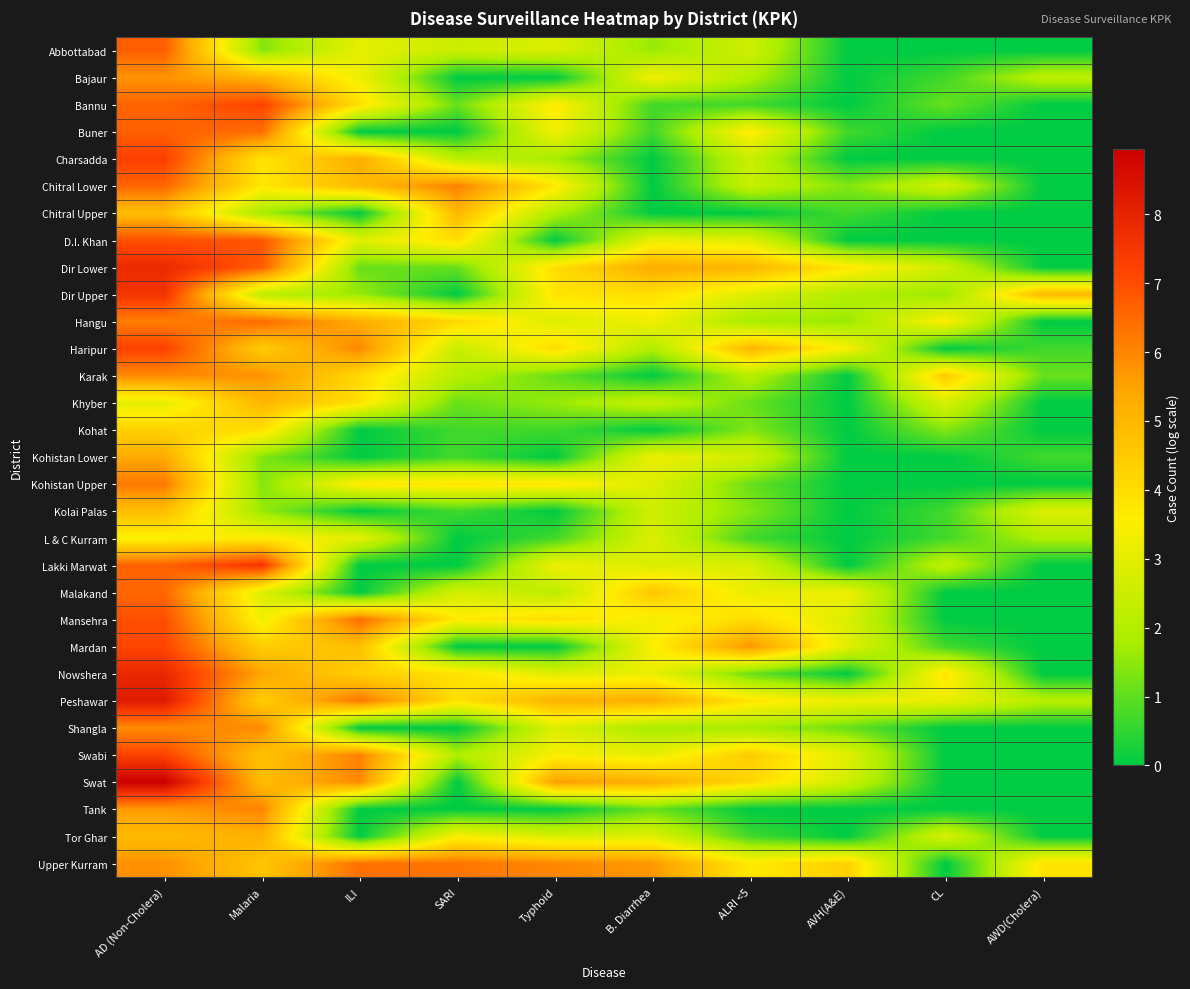

Reading left to right, extract all data points from this chart.

Abbottabad: AD (Non-Cholera)=6.7	Malaria=1.4	ILI=3.0	SARI=2.5	Typhoid=2.8	B. Diarrhea=1.6	ALRI <5=2.6	AVH(A&E)=0.0	CL=0.0	AWD(Cholera)=0.0
Bajaur: AD (Non-Cholera)=5.8	Malaria=5.1	ILI=3.3	SARI=0.0	Typhoid=0.0	B. Diarrhea=3.3	ALRI <5=1.9	AVH(A&E)=0.0	CL=0.7	AWD(Cholera)=2.2
Bannu: AD (Non-Cholera)=6.6	Malaria=7.2	ILI=3.9	SARI=1.1	Typhoid=3.7	B. Diarrhea=0.7	ALRI <5=0.7	AVH(A&E)=0.0	CL=1.1	AWD(Cholera)=0.0
Buner: AD (Non-Cholera)=6.6	Malaria=6.4	ILI=0.0	SARI=0.0	Typhoid=3.3	B. Diarrhea=0.7	ALRI <5=3.7	AVH(A&E)=0.7	CL=0.0	AWD(Cholera)=0.0
Charsadda: AD (Non-Cholera)=7.3	Malaria=3.8	ILI=5.3	SARI=2.2	Typhoid=1.8	B. Diarrhea=0.0	ALRI <5=2.5	AVH(A&E)=0.0	CL=0.0	AWD(Cholera)=0.0
Chitral Lower: AD (Non-Cholera)=6.6	Malaria=3.7	ILI=4.9	SARI=6.1	Typhoid=3.8	B. Diarrhea=0.0	ALRI <5=2.4	AVH(A&E)=1.4	CL=2.6	AWD(Cholera)=0.0
Chitral Upper: AD (Non-Cholera)=4.8	Malaria=1.8	ILI=0.0	SARI=5.0	Typhoid=1.9	B. Diarrhea=0.0	ALRI <5=0.0	AVH(A&E)=0.7	CL=0.0	AWD(Cholera)=0.0
D.I. Khan: AD (Non-Cholera)=6.9	Malaria=6.8	ILI=2.9	SARI=4.0	Typhoid=0.0	B. Diarrhea=3.1	ALRI <5=2.9	AVH(A&E)=0.0	CL=0.0	AWD(Cholera)=0.0
Dir Lower: AD (Non-Cholera)=7.8	Malaria=6.7	ILI=1.1	SARI=1.1	Typhoid=4.0	B. Diarrhea=5.3	ALRI <5=5.0	AVH(A&E)=3.8	CL=2.6	AWD(Cholera)=0.0
Dir Upper: AD (Non-Cholera)=7.5	Malaria=2.2	ILI=1.6	SARI=0.0	Typhoid=3.8	B. Diarrhea=4.0	ALRI <5=2.9	AVH(A&E)=1.9	CL=1.6	AWD(Cholera)=5.0
Hangu: AD (Non-Cholera)=6.1	Malaria=6.5	ILI=5.3	SARI=4.2	Typhoid=2.9	B. Diarrhea=3.3	ALRI <5=1.8	AVH(A&E)=1.6	CL=3.6	AWD(Cholera)=0.0
Haripur: AD (Non-Cholera)=7.2	Malaria=4.5	ILI=5.9	SARI=2.4	Typhoid=4.0	B. Diarrhea=1.9	ALRI <5=5.0	AVH(A&E)=3.4	CL=0.0	AWD(Cholera)=0.7
Karak: AD (Non-Cholera)=5.9	Malaria=5.8	ILI=4.1	SARI=2.1	Typhoid=1.1	B. Diarrhea=0.0	ALRI <5=2.1	AVH(A&E)=0.0	CL=4.5	AWD(Cholera)=1.1
Khyber: AD (Non-Cholera)=3.0	Malaria=5.0	ILI=3.9	SARI=1.1	Typhoid=1.6	B. Diarrhea=2.4	ALRI <5=1.1	AVH(A&E)=0.0	CL=2.8	AWD(Cholera)=0.0
Kohat: AD (Non-Cholera)=4.3	Malaria=4.0	ILI=0.0	SARI=0.7	Typhoid=0.7	B. Diarrhea=0.0	ALRI <5=1.4	AVH(A&E)=0.0	CL=1.4	AWD(Cholera)=0.0
Kohistan Lower: AD (Non-Cholera)=5.3	Malaria=1.4	ILI=0.0	SARI=0.7	Typhoid=0.0	B. Diarrhea=3.2	ALRI <5=2.6	AVH(A&E)=0.0	CL=0.0	AWD(Cholera)=0.7
Kohistan Upper: AD (Non-Cholera)=6.2	Malaria=1.4	ILI=3.7	SARI=3.8	Typhoid=3.8	B. Diarrhea=2.9	ALRI <5=1.1	AVH(A&E)=0.0	CL=0.0	AWD(Cholera)=0.0
Kolai Palas: AD (Non-Cholera)=4.9	Malaria=1.6	ILI=0.0	SARI=0.7	Typhoid=0.0	B. Diarrhea=2.6	ALRI <5=1.4	AVH(A&E)=0.0	CL=0.7	AWD(Cholera)=2.8
L & C Kurram: AD (Non-Cholera)=3.5	Malaria=3.6	ILI=3.0	SARI=0.0	Typhoid=0.7	B. Diarrhea=2.8	ALRI <5=0.7	AVH(A&E)=0.0	CL=0.7	AWD(Cholera)=1.9
Lakki Marwat: AD (Non-Cholera)=6.6	Malaria=7.6	ILI=0.0	SARI=0.0	Typhoid=3.3	B. Diarrhea=2.8	ALRI <5=2.8	AVH(A&E)=0.0	CL=2.3	AWD(Cholera)=0.0
Malakand: AD (Non-Cholera)=6.5	Malaria=2.9	ILI=0.0	SARI=2.7	Typhoid=2.2	B. Diarrhea=4.6	ALRI <5=3.1	AVH(A&E)=3.2	CL=0.0	AWD(Cholera)=0.0
Mansehra: AD (Non-Cholera)=7.0	Malaria=3.3	ILI=6.4	SARI=3.6	Typhoid=4.0	B. Diarrhea=3.3	ALRI <5=4.0	AVH(A&E)=2.8	CL=0.0	AWD(Cholera)=0.0
Mardan: AD (Non-Cholera)=7.1	Malaria=4.4	ILI=4.8	SARI=0.0	Typhoid=0.0	B. Diarrhea=3.5	ALRI <5=5.7	AVH(A&E)=3.0	CL=0.7	AWD(Cholera)=0.0
Nowshera: AD (Non-Cholera)=7.9	Malaria=5.4	ILI=4.4	SARI=3.9	Typhoid=2.9	B. Diarrhea=3.2	ALRI <5=1.1	AVH(A&E)=0.0	CL=3.9	AWD(Cholera)=0.0
Peshawar: AD (Non-Cholera)=8.2	Malaria=4.4	ILI=6.3	SARI=3.9	Typhoid=5.1	B. Diarrhea=5.2	ALRI <5=3.8	AVH(A&E)=3.2	CL=3.2	AWD(Cholera)=2.1
Shangla: AD (Non-Cholera)=5.9	Malaria=5.9	ILI=0.0	SARI=0.0	Typhoid=2.9	B. Diarrhea=1.8	ALRI <5=1.8	AVH(A&E)=1.1	CL=0.0	AWD(Cholera)=0.0
Swabi: AD (Non-Cholera)=7.2	Malaria=4.7	ILI=6.1	SARI=1.9	Typhoid=3.4	B. Diarrhea=3.1	ALRI <5=4.5	AVH(A&E)=3.0	CL=0.0	AWD(Cholera)=0.0
Swat: AD (Non-Cholera)=8.9	Malaria=4.9	ILI=5.9	SARI=0.0	Typhoid=5.6	B. Diarrhea=5.2	ALRI <5=4.1	AVH(A&E)=2.6	CL=0.0	AWD(Cholera)=0.0
Tank: AD (Non-Cholera)=5.6	Malaria=6.0	ILI=0.0	SARI=0.0	Typhoid=0.0	B. Diarrhea=1.1	ALRI <5=0.0	AVH(A&E)=0.0	CL=0.0	AWD(Cholera)=0.0
Tor Ghar: AD (Non-Cholera)=4.9	Malaria=5.2	ILI=0.0	SARI=3.5	Typhoid=2.8	B. Diarrhea=2.9	ALRI <5=0.7	AVH(A&E)=0.0	CL=2.8	AWD(Cholera)=0.0
Upper Kurram: AD (Non-Cholera)=5.8	Malaria=4.7	ILI=6.4	SARI=6.3	Typhoid=6.0	B. Diarrhea=5.7	ALRI <5=3.7	AVH(A&E)=4.3	CL=0.0	AWD(Cholera)=3.9